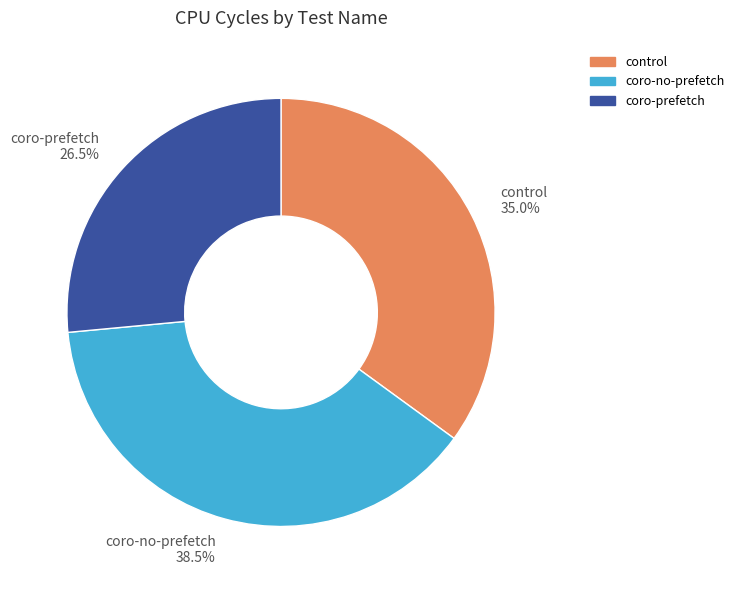

What percentage do coro-prefetch and coro-no-prefetch together represent?

65.0%